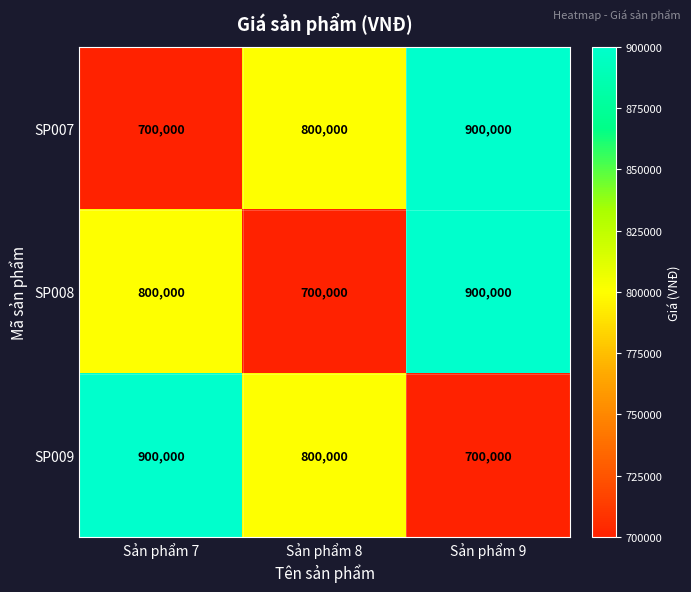

What is the smallest value displayed?

700000